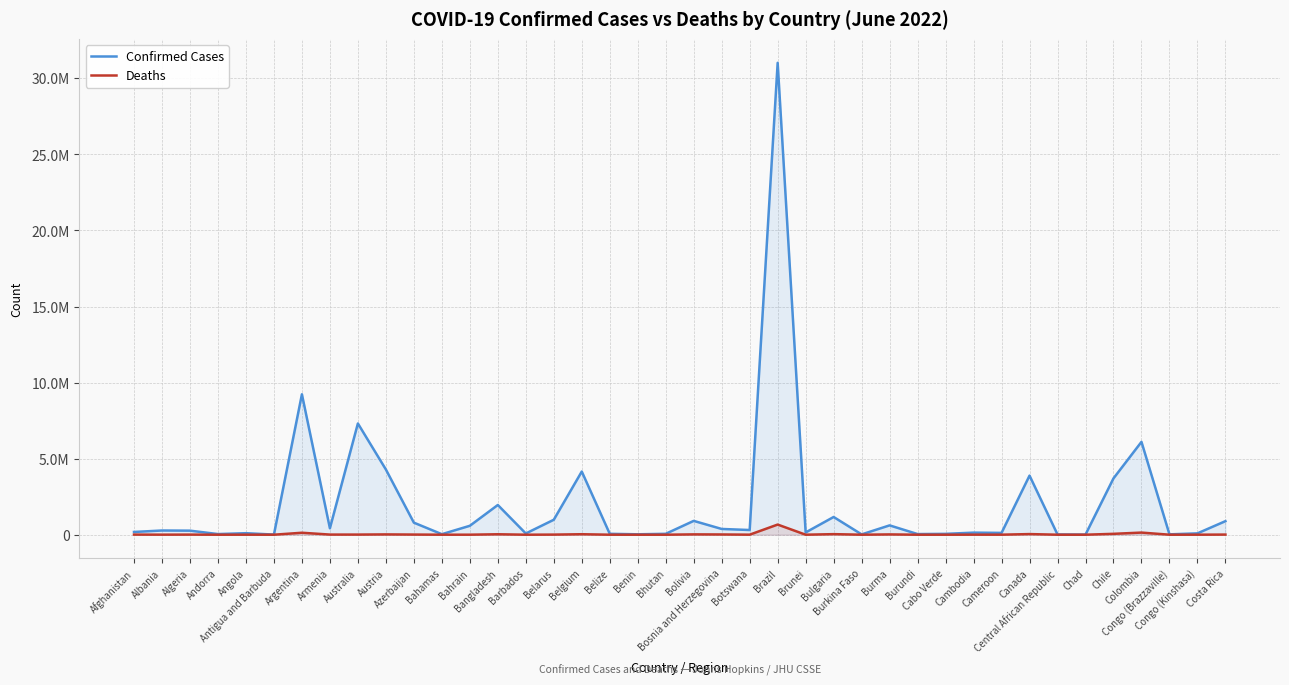

What is the lowest value of the Deaths series?

21